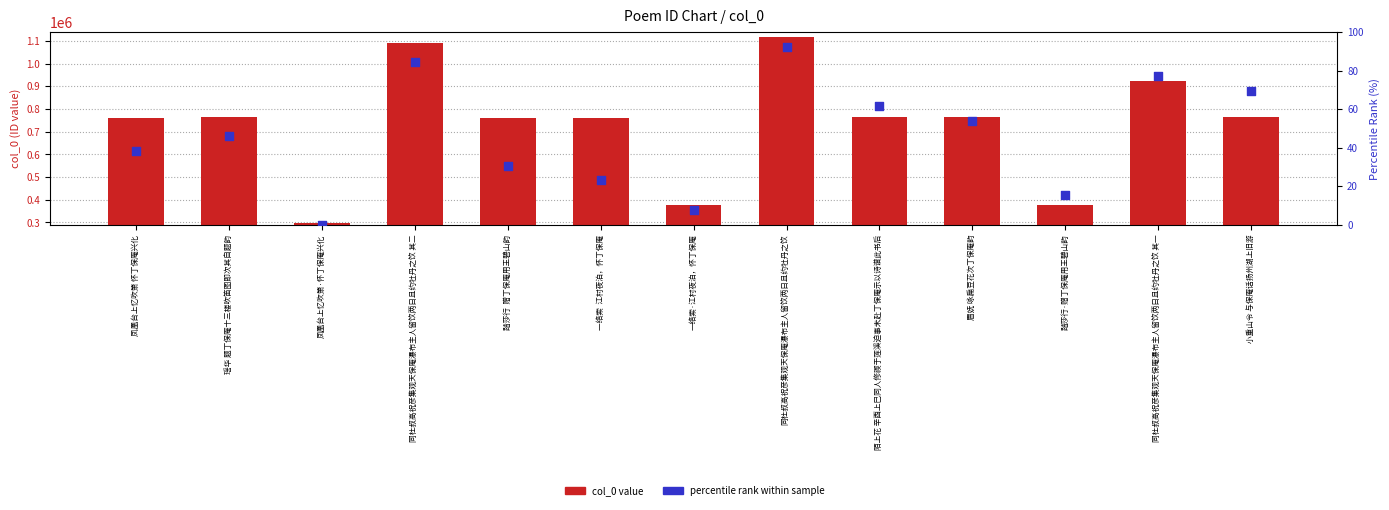

What is the total value across all series at 踏莎行·赠丁保庵用王碧山韵?

377230.4